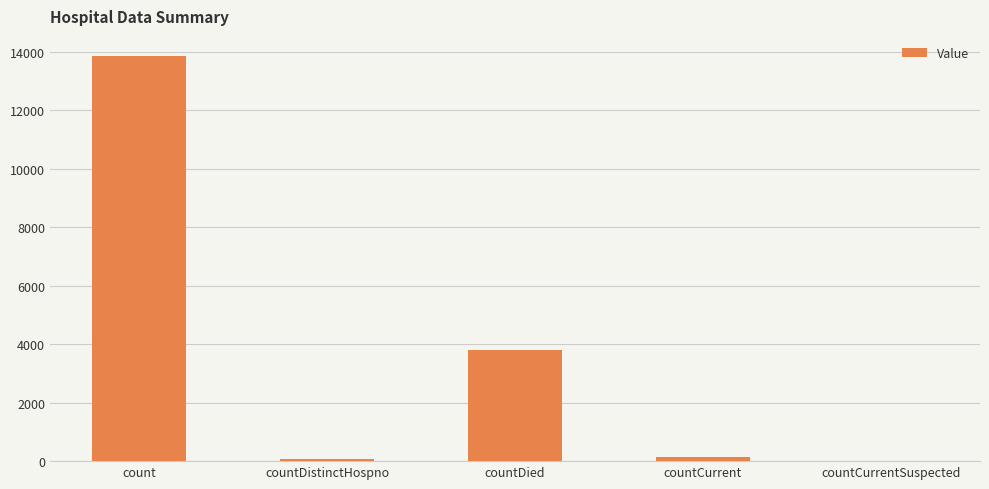

Which label corresponds to the largest value in the chart?

count